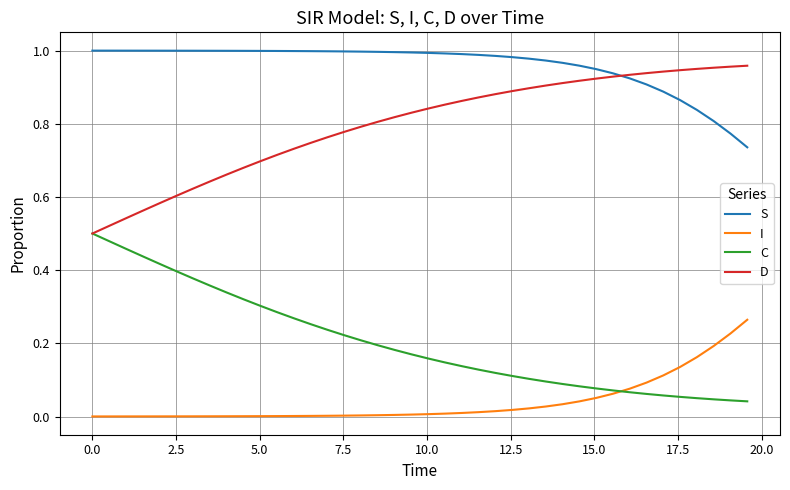

Which series has the largest total across all categories?

S